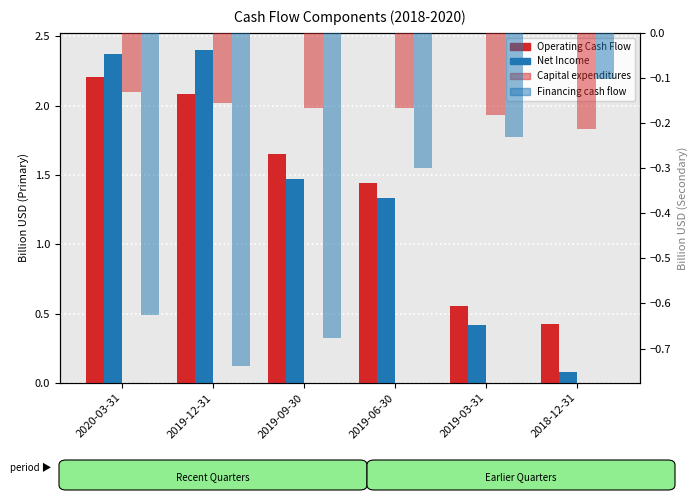

What is the minimum value for Capital expenditures?

-0.2